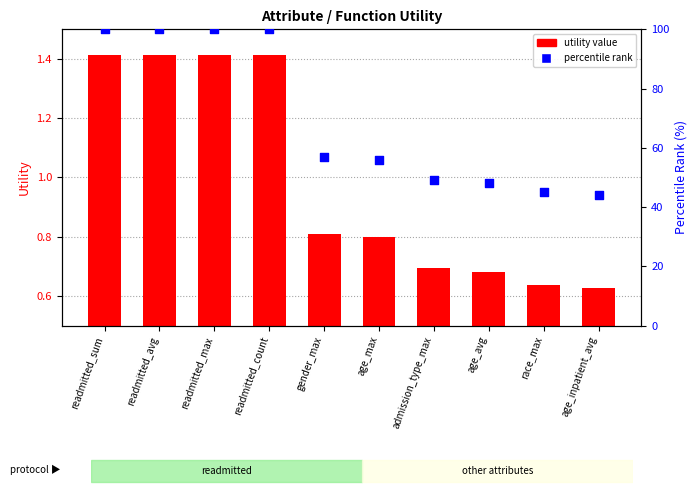

Which series contains the lowest Y value?

utility value